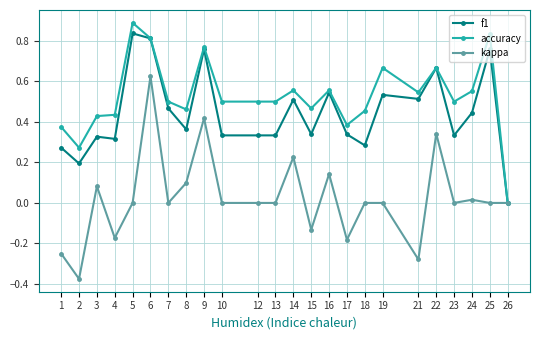

List the series in order of their peak value, highest first.

accuracy, f1, kappa